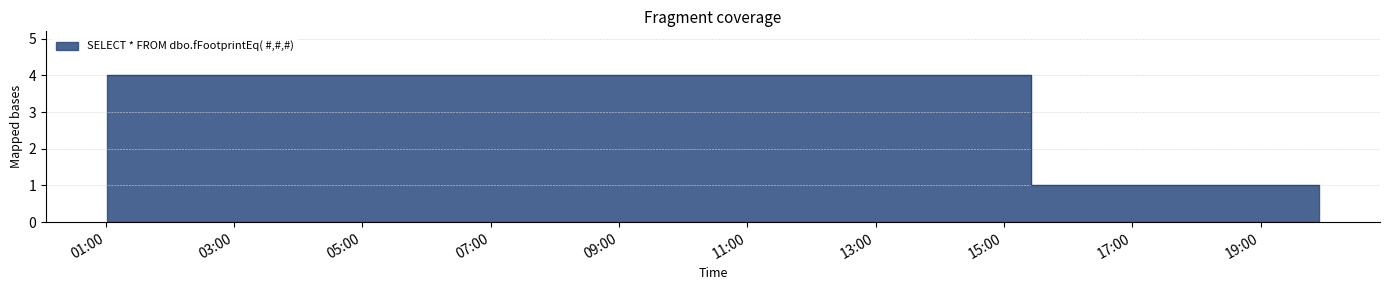

Reading left to right, transcribe all the data shown in this chart.

2019-03-30 01:01:00=4	2019-03-30 08:45:00=4	2019-03-30 15:25:00=1	2019-03-30 19:46:00=1	2019-03-30 19:55:00=1